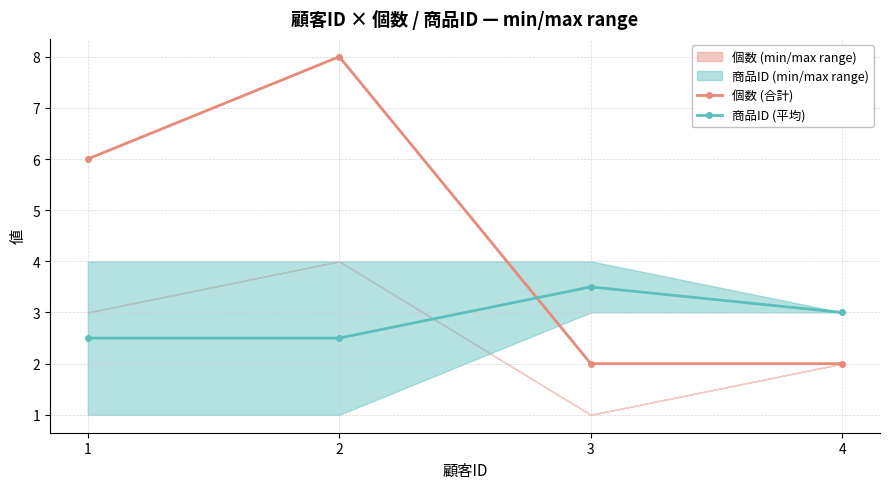

Where do 商品ID (平均) and 個数 (合計) first cross each other?

2 and 3